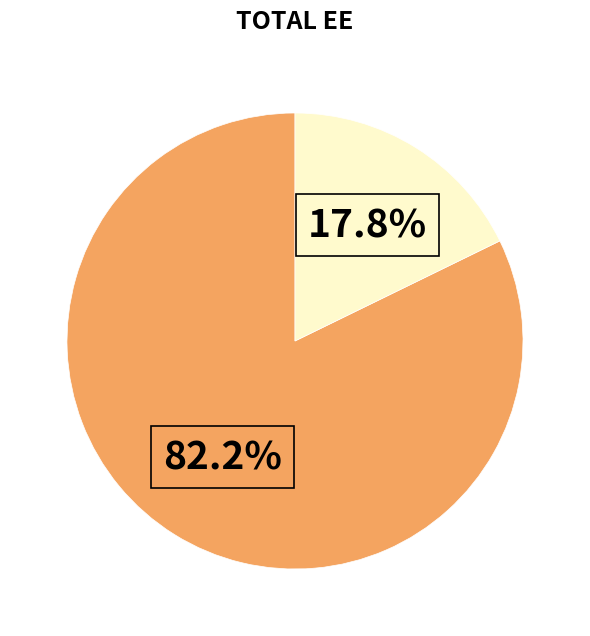

Is there any slice that represents more than half of the pie?

Yes